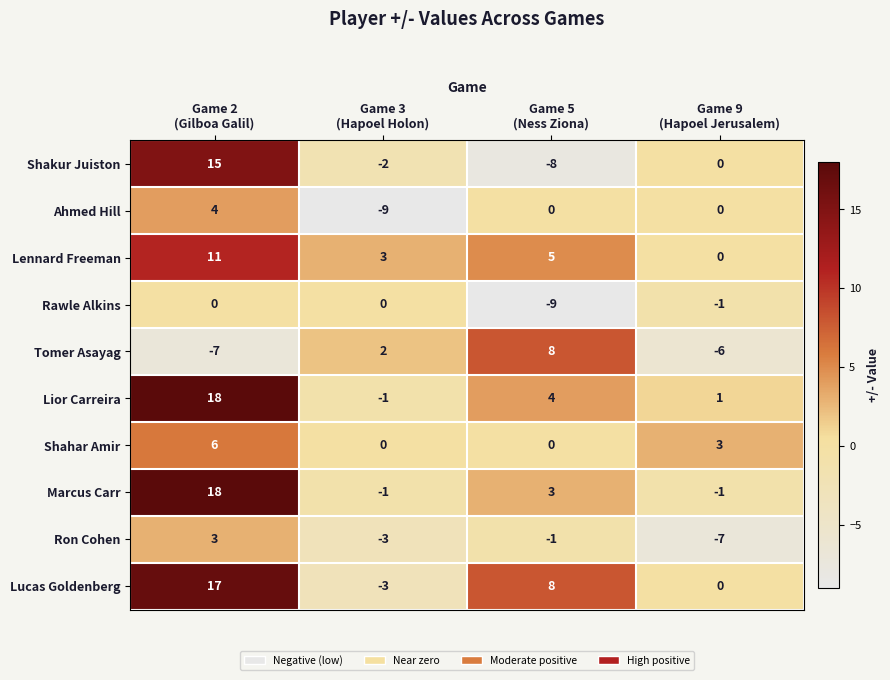

Count the Marcus Carr values in the range -1 to 18.

4